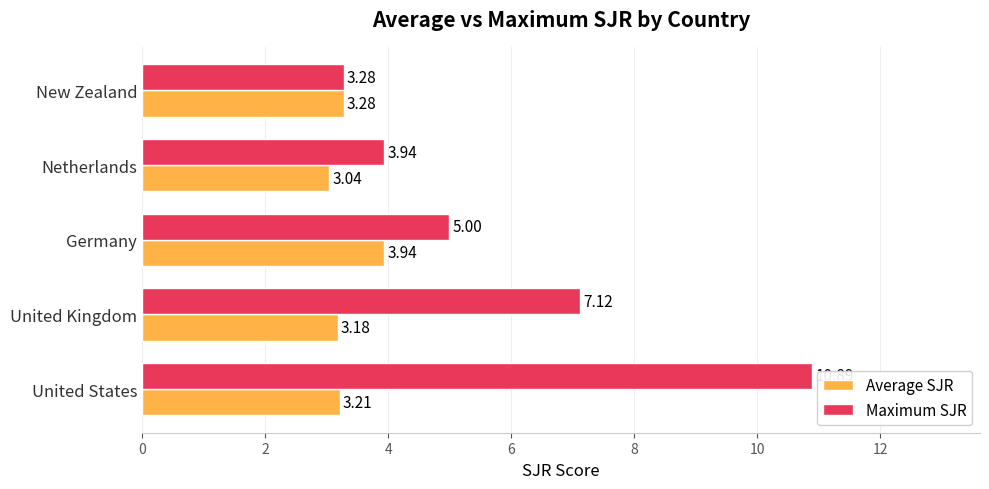

Between Germany and Netherlands, which series saw the biggest shift?

Maximum SJR